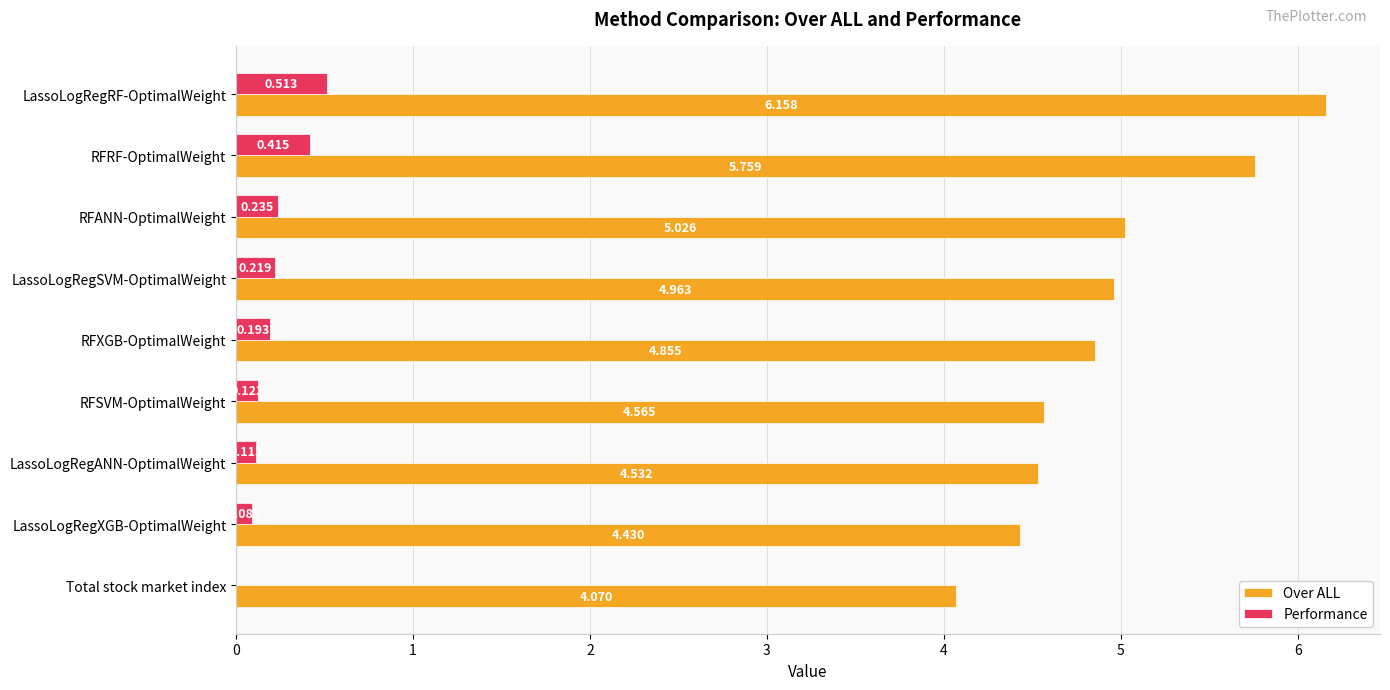

How many data points in Performance are above 0?

8